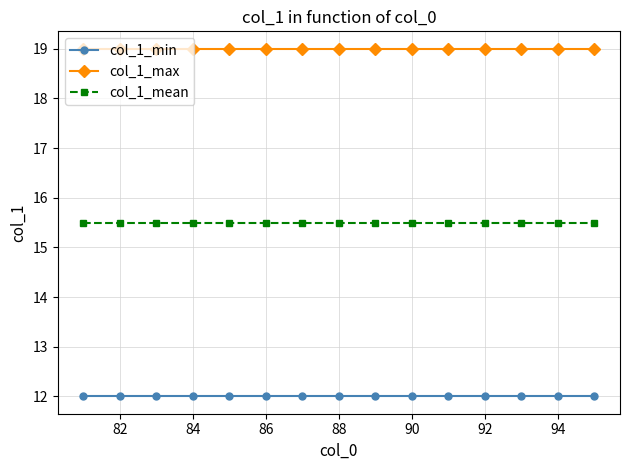

Reading left to right, transcribe all the data shown in this chart.

col_1_min: 12.0	12.0	12.0	12.0	12.0	12.0	12.0	12.0	12.0	12.0	12.0	12.0	12.0	12.0	12.0
col_1_max: 19.0	19.0	19.0	19.0	19.0	19.0	19.0	19.0	19.0	19.0	19.0	19.0	19.0	19.0	19.0
col_1_mean: 15.5	15.5	15.5	15.5	15.5	15.5	15.5	15.5	15.5	15.5	15.5	15.5	15.5	15.5	15.5